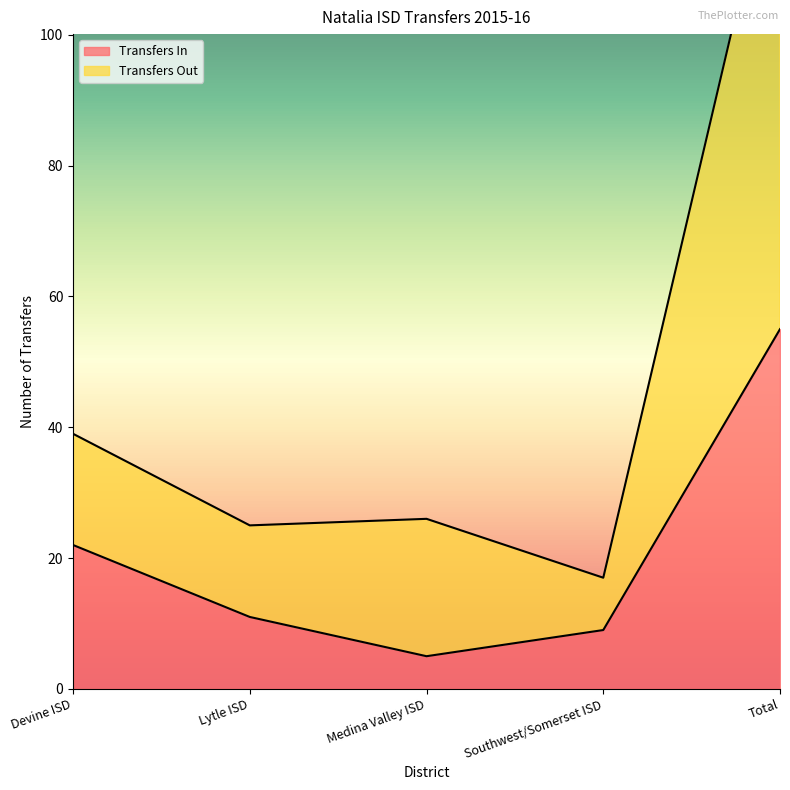

Does the chart display data point markers on the line(s)?

No